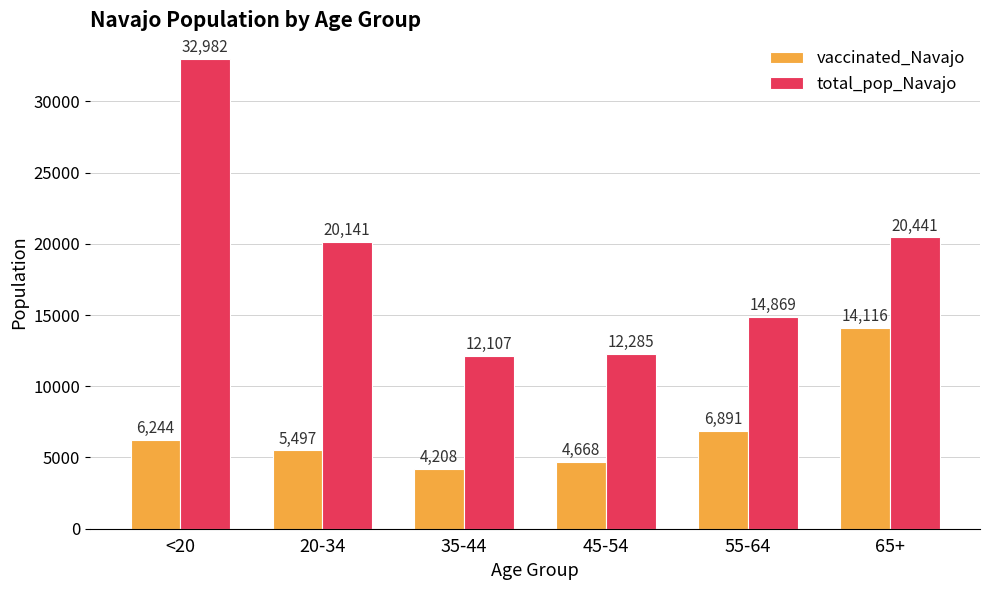

At which category is the sum across all series the highest?

<20